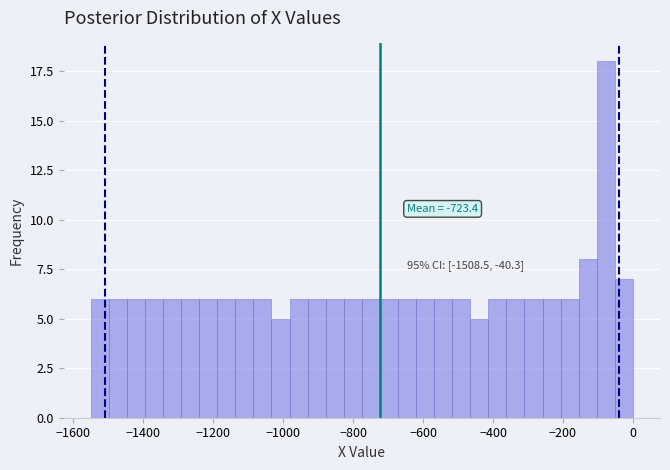

Read against the x-axis, roughly where is the centre of the tallest bar?

-80